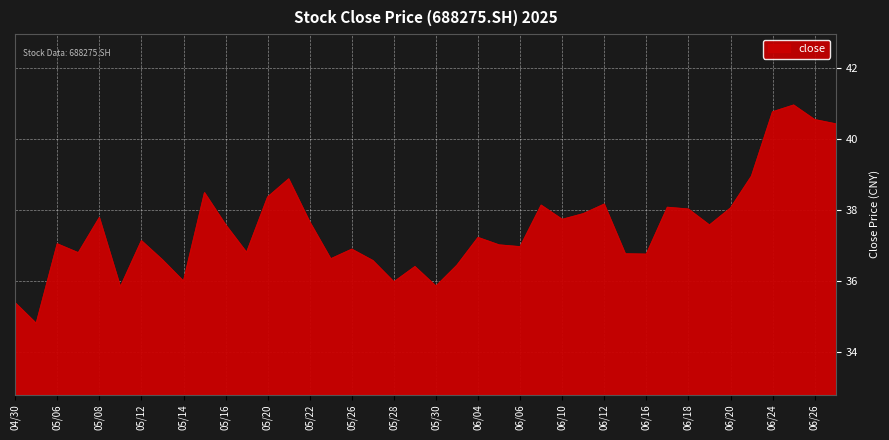

What is the smallest value displayed?

34.8